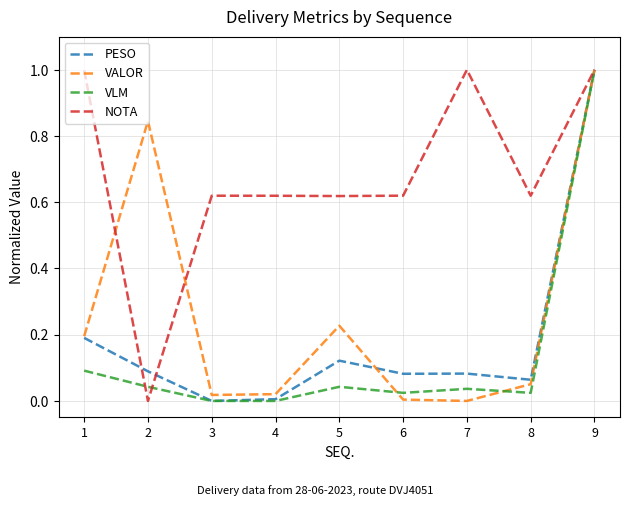

At which label is NOTA closest to 0?

2